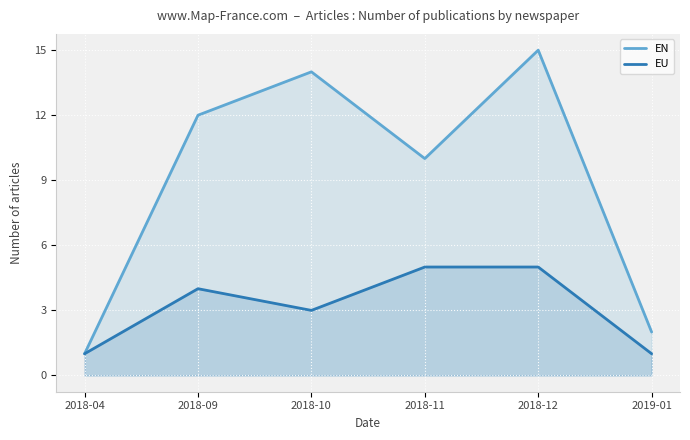

At how many categories does at least one series exceed 11?

3